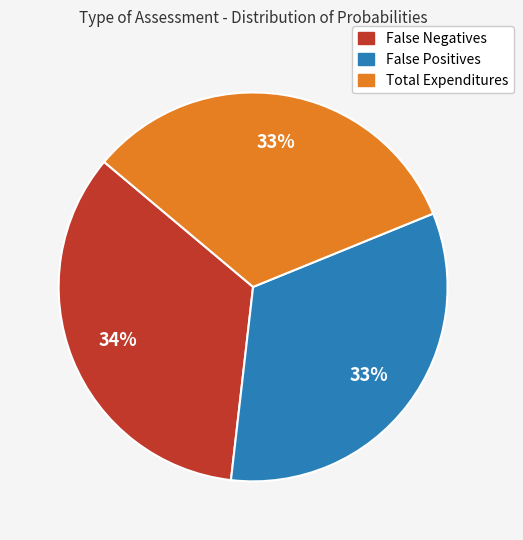

Is it true that False Negatives is 34% of the pie?

True